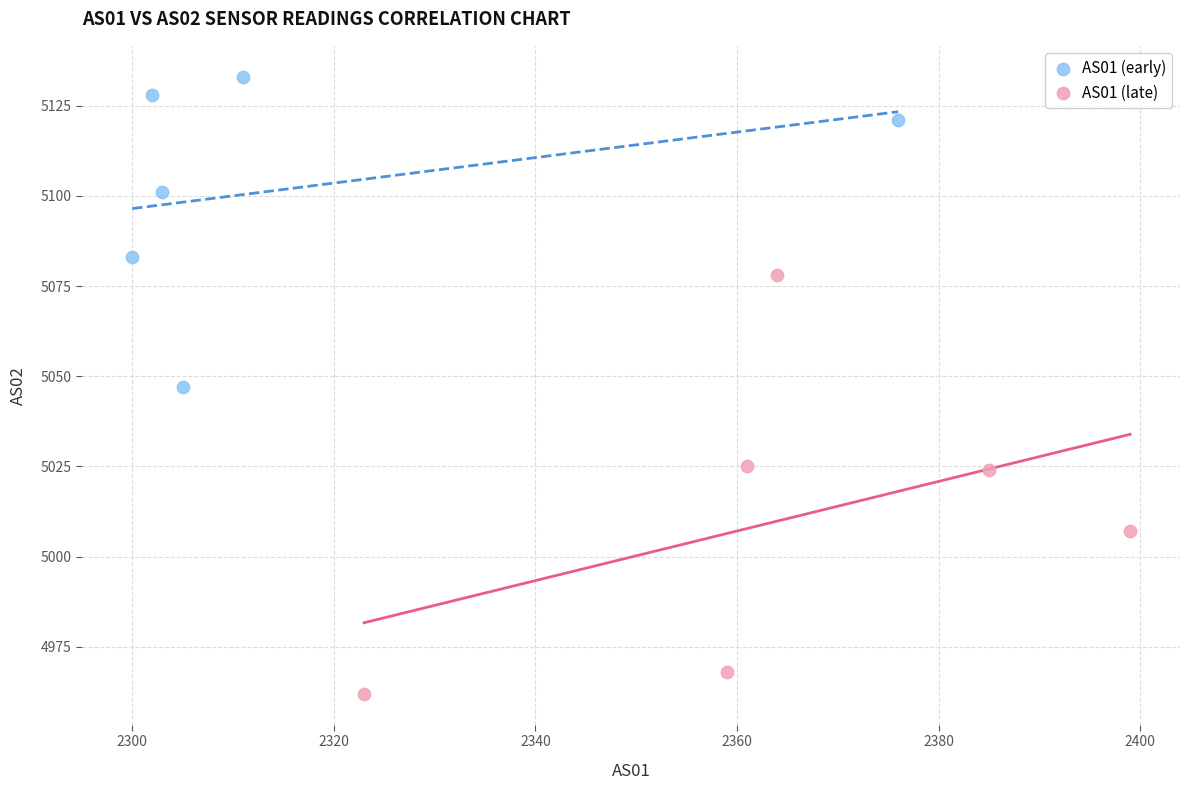

Which series has the widest spread of Y values?

AS01 (late)